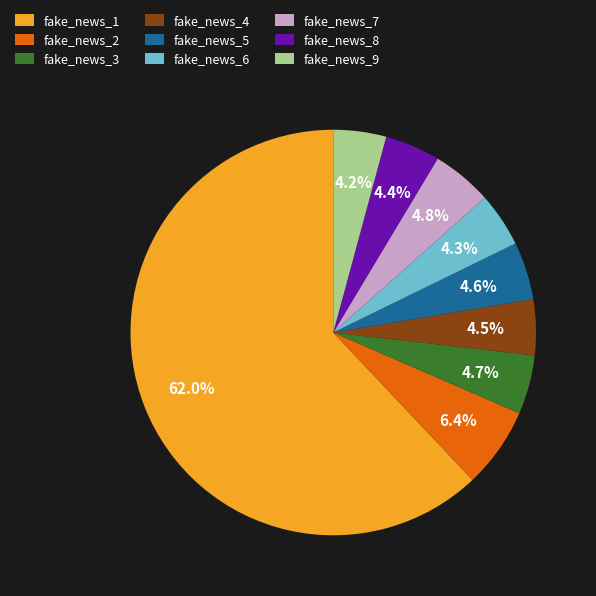

To the nearest percent, what is the average slice percentage?

11%